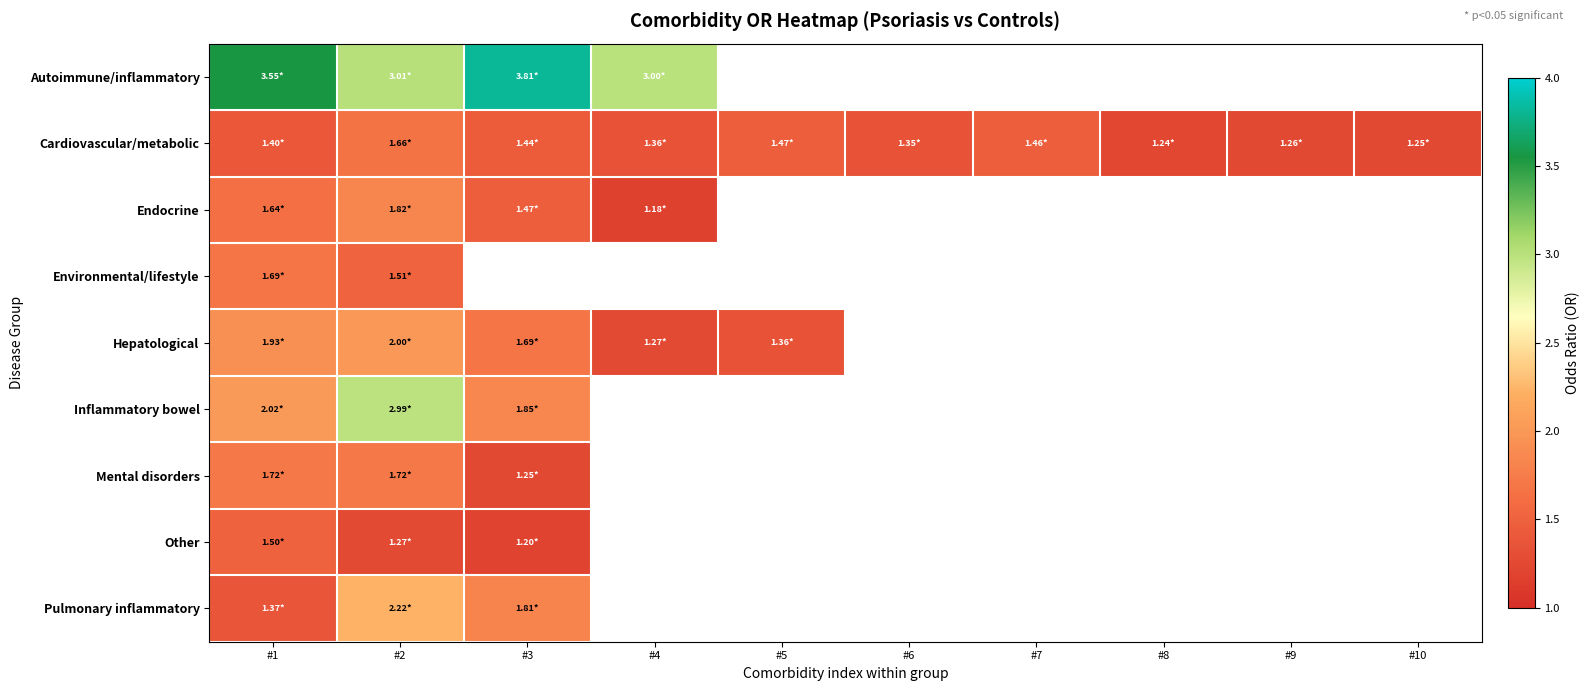

At how many categories does at least one series exceed 3?

4